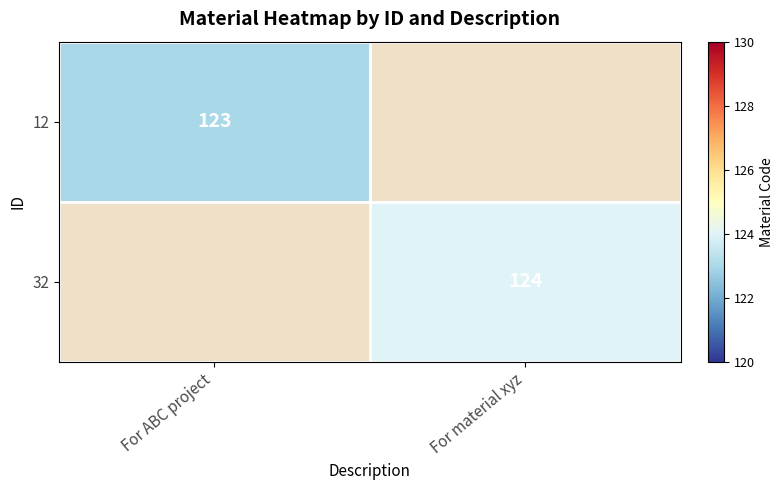

At how many categories does at least one series exceed 123?

1